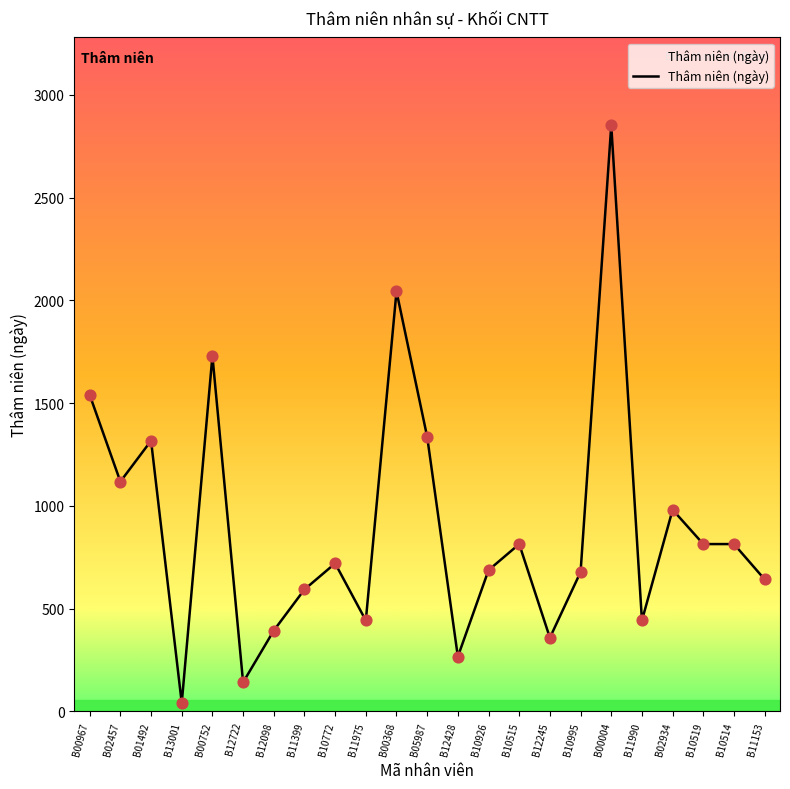

What is the change in value from B12245 to B11990?

+84